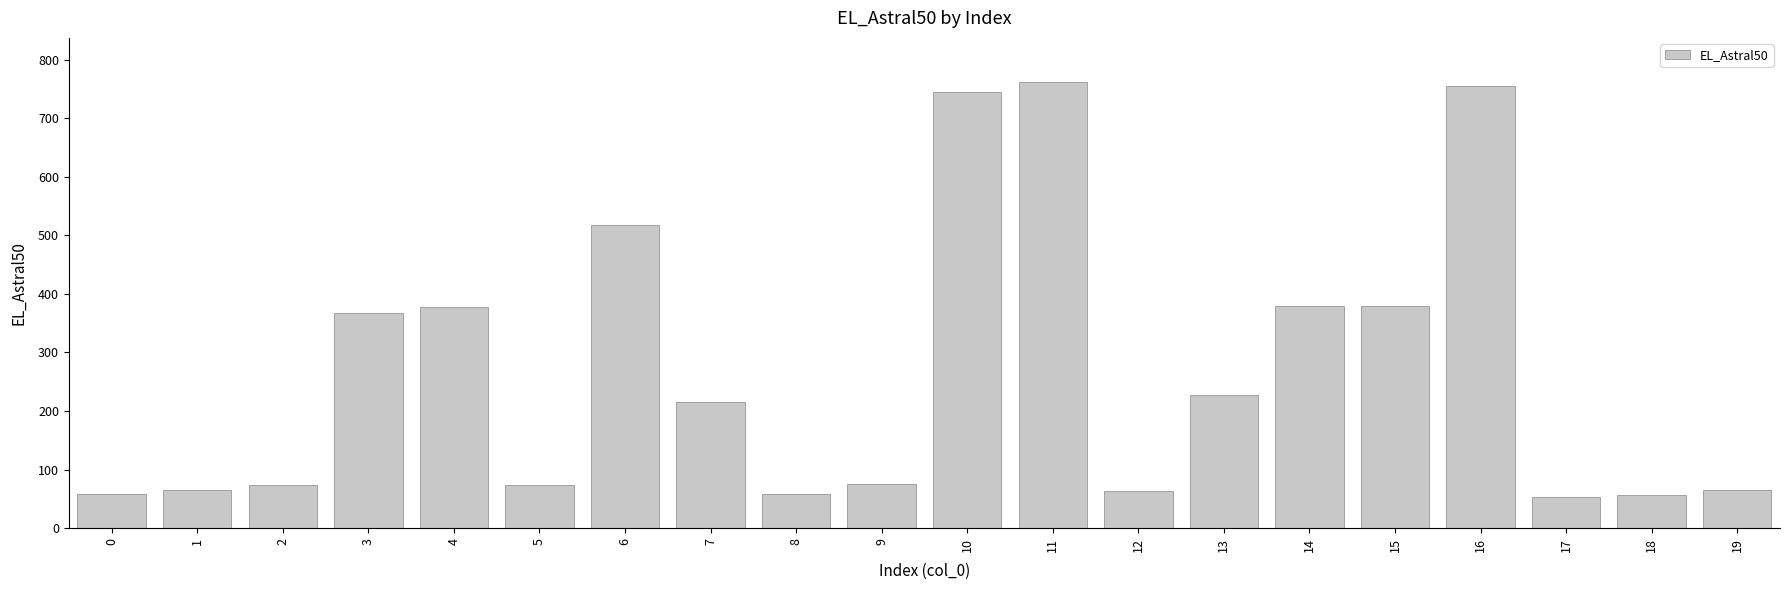

The value at 15 is 642. True or false?

False